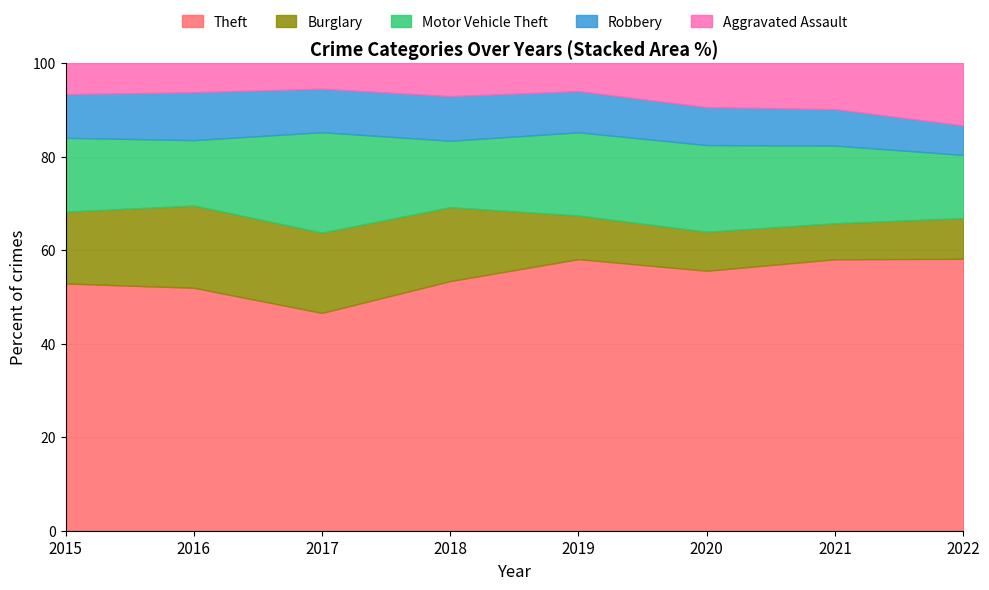

Which series has the widest spread of values?

Theft